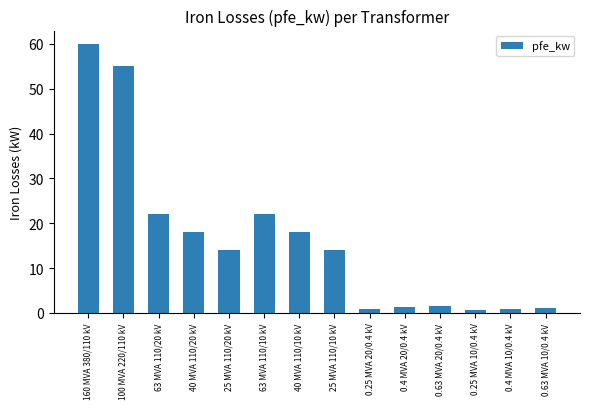

The value at 25 MVA 110/10 kV is 14.0. True or false?

True